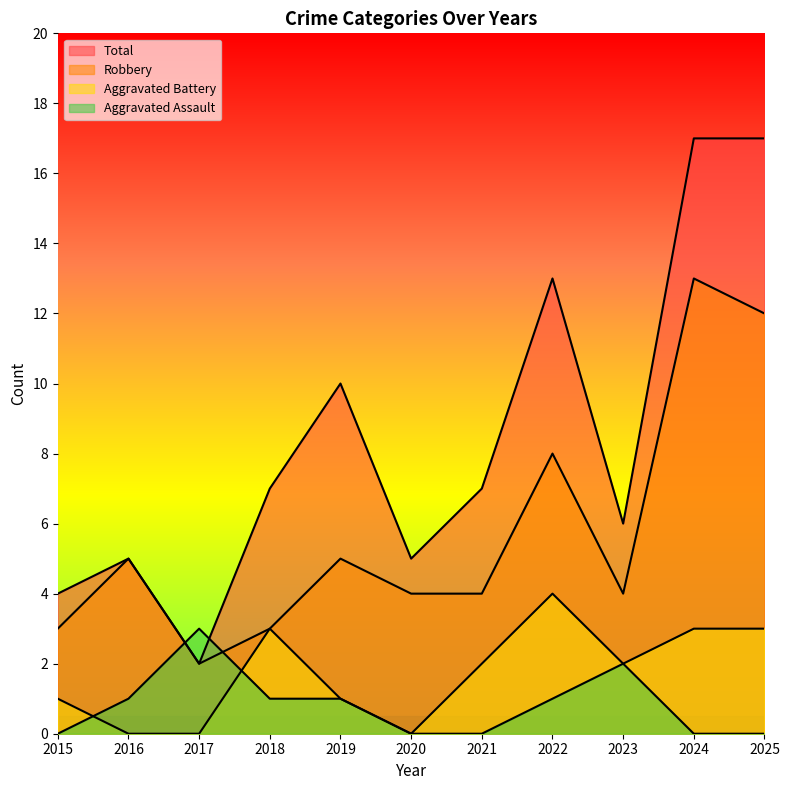

Which category has the lowest value in the Aggravated Battery series?

2016